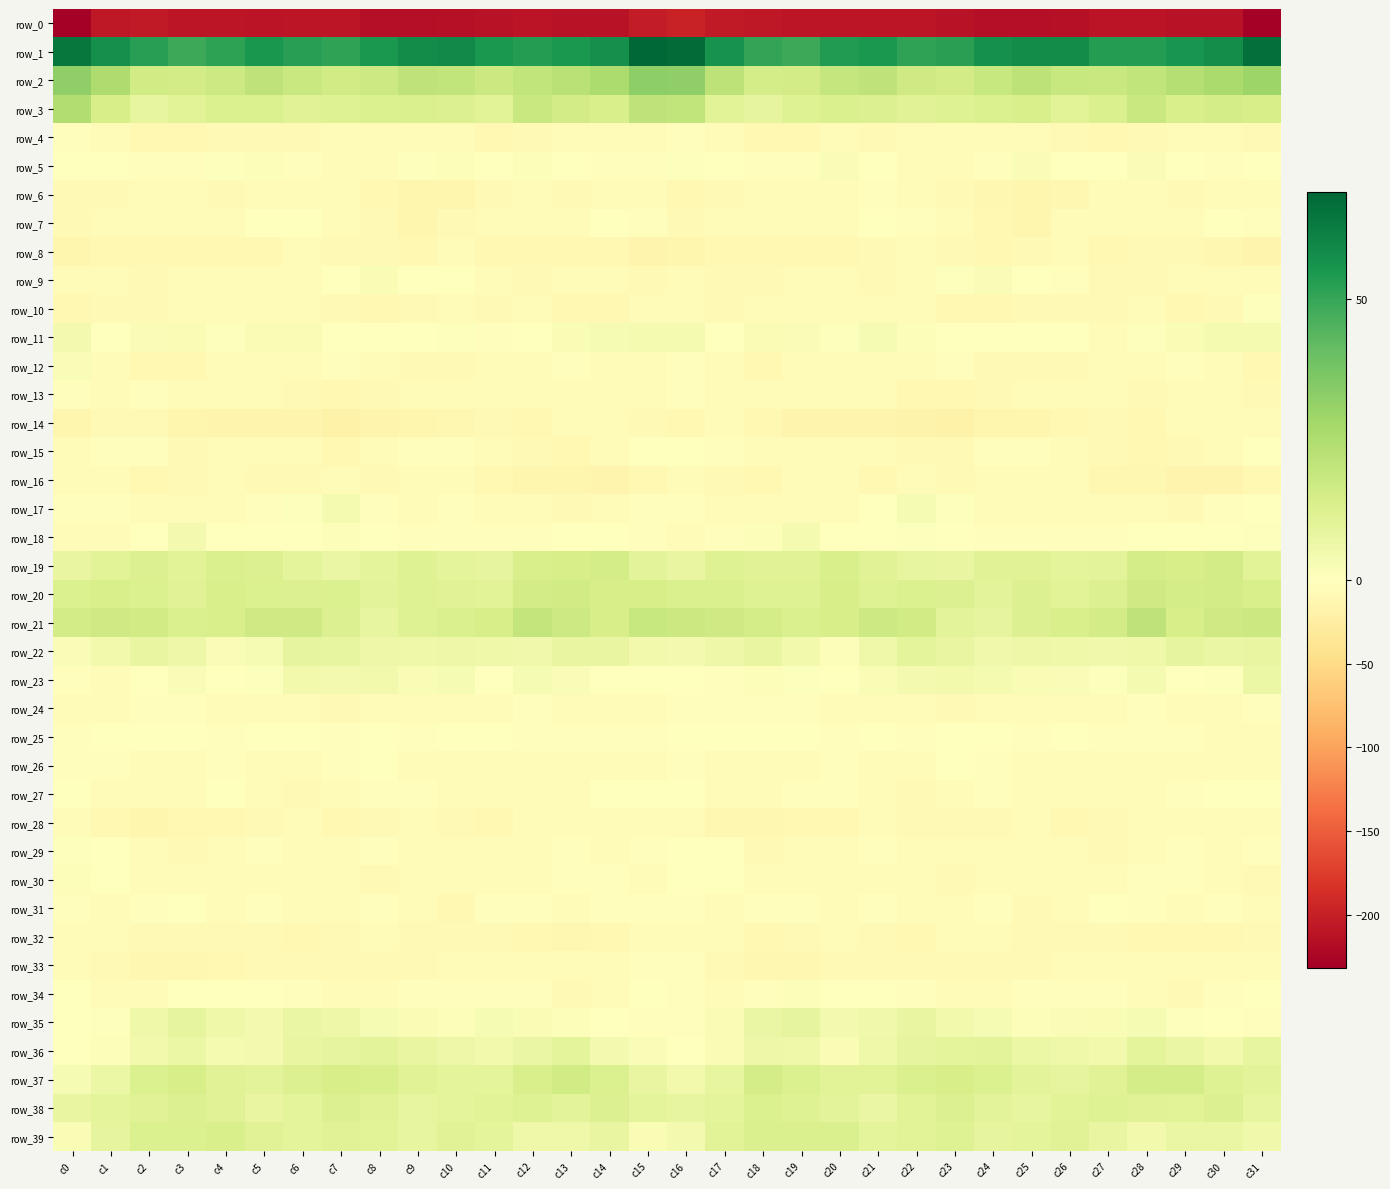

What value does the row_25 series have at c28?

-3.5